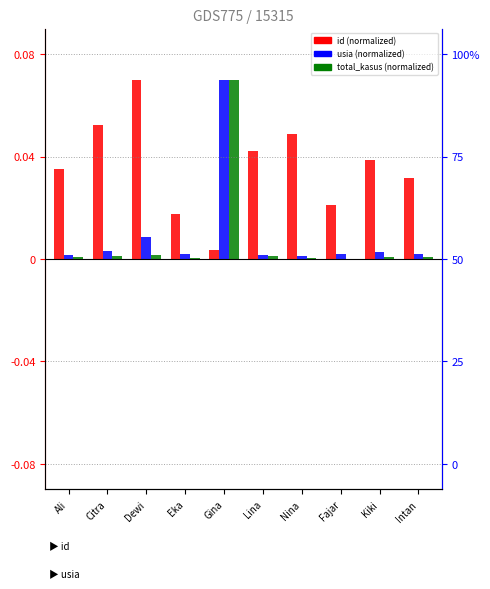

Reading left to right, transcribe all the data shown in this chart.

id: 0.0	0.1	0.1	0.0	0.0	0.0	0.0	0.0	0.0	0.0
usia: 0.0	0.0	0.0	0.0	0.1	0.0	0.0	0.0	0.0	0.0
total_kasus: 0.0	0.0	0.0	0.0	0.1	0.0	0.0	-0.0	0.0	0.0